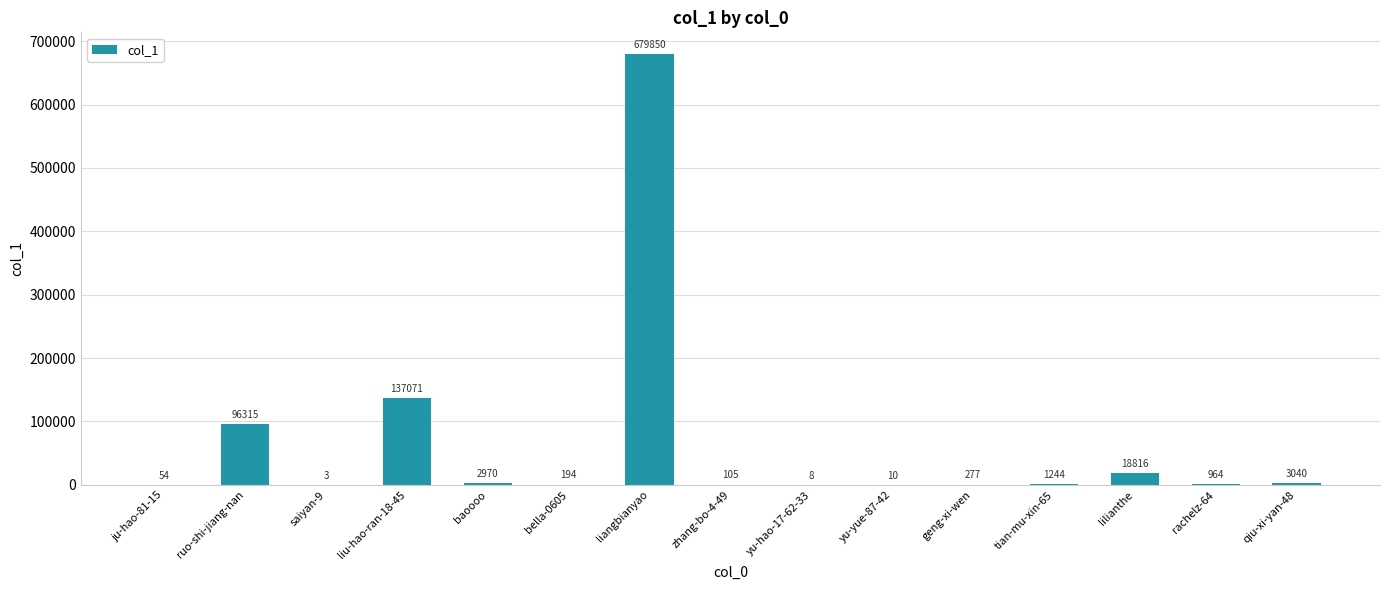

Where is the data nearest to the value 339926?

liu-hao-ran-18-45